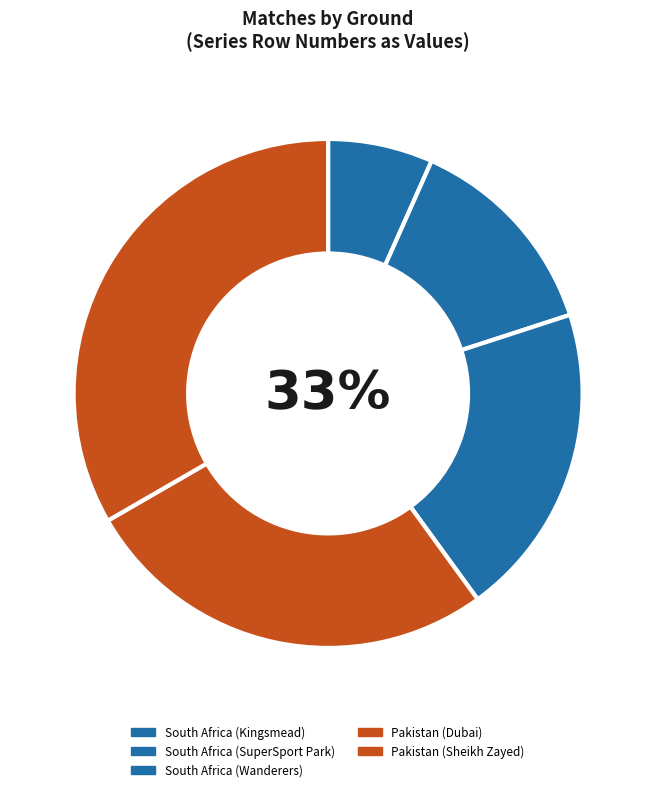

What is the change in value from South Africa (Wanderers) to Pakistan (Sheikh Zayed)?

+2